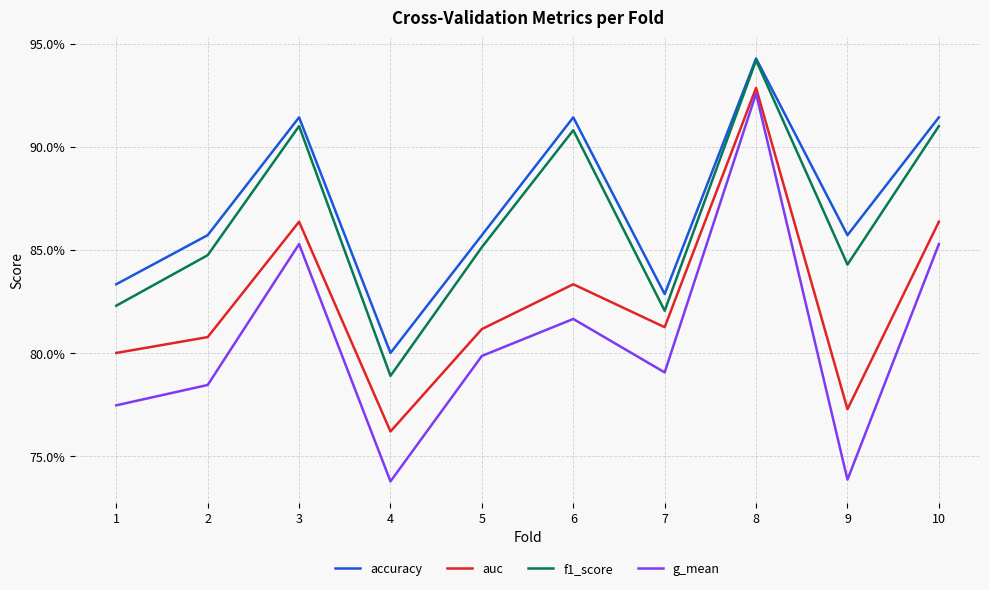

What is the average value of the f1_score series?

0.9